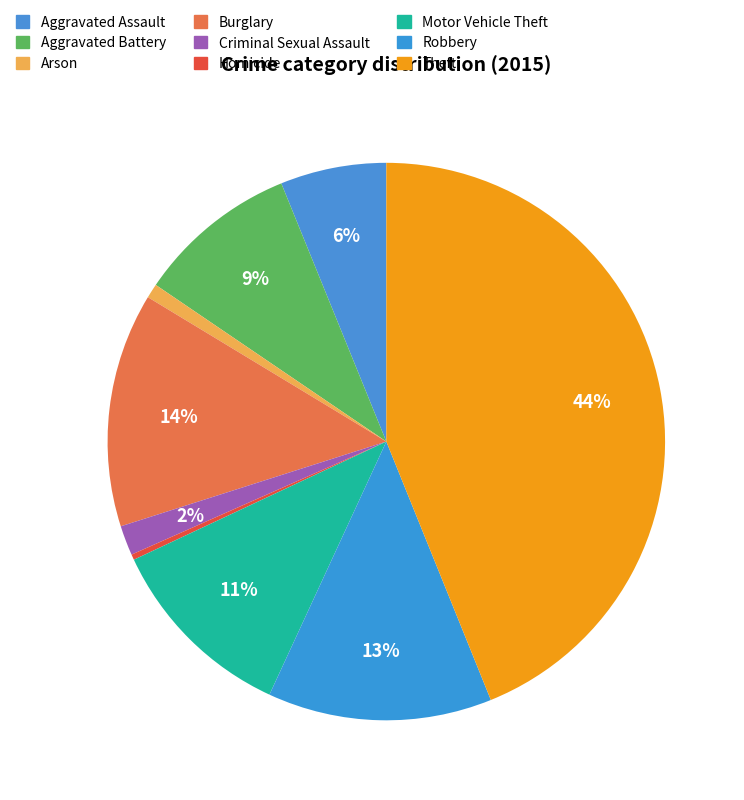

The Arson slice represents 1% of the pie. True or false?

True